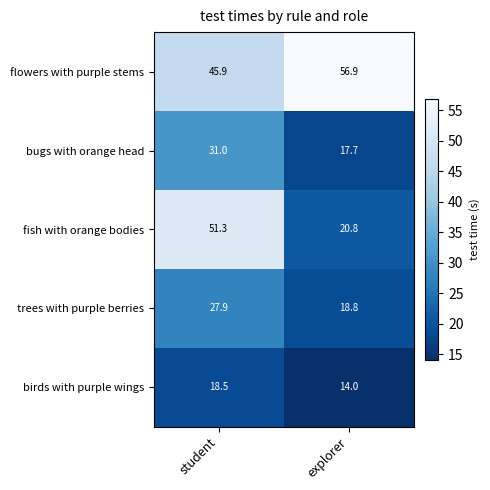

Reading right to left, extract all data points from this chart.

flowers with purple stems: explorer=56.9	student=45.9
bugs with orange head: explorer=17.7	student=31.0
fish with orange bodies: explorer=20.8	student=51.3
trees with purple berries: explorer=18.8	student=27.9
birds with purple wings: explorer=14.0	student=18.5